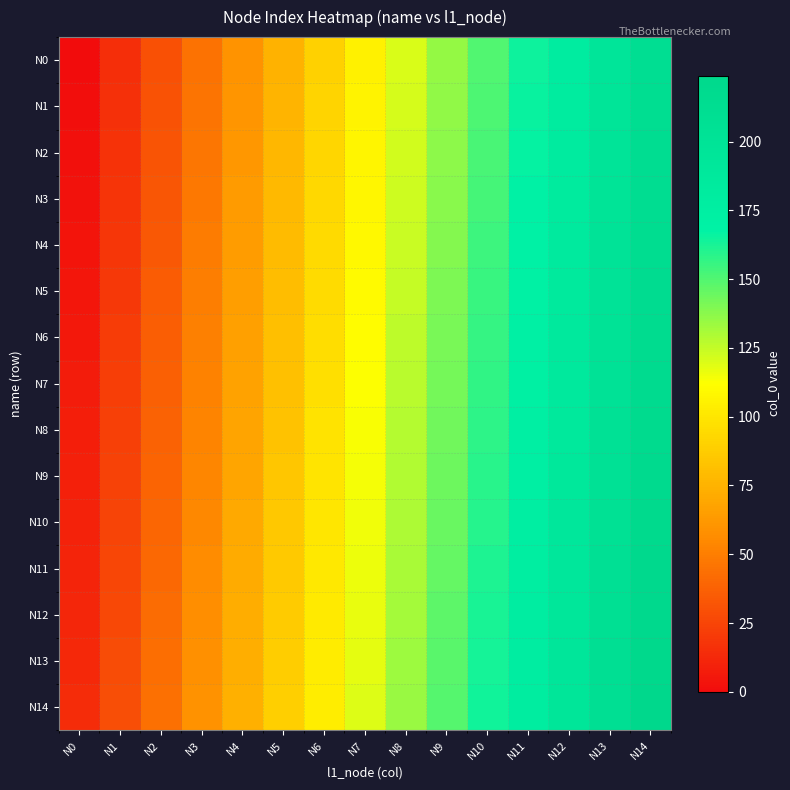

At which category is the sum across all series the highest?

N14